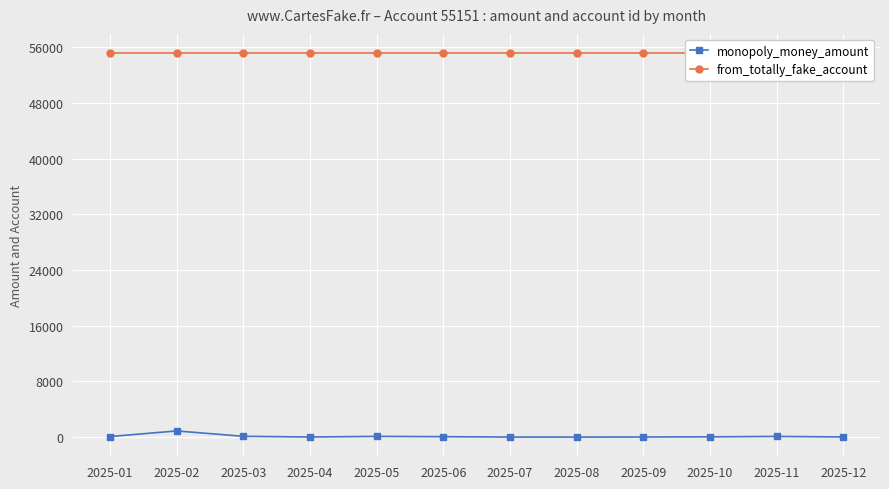

How many distinct data groups are displayed?

2